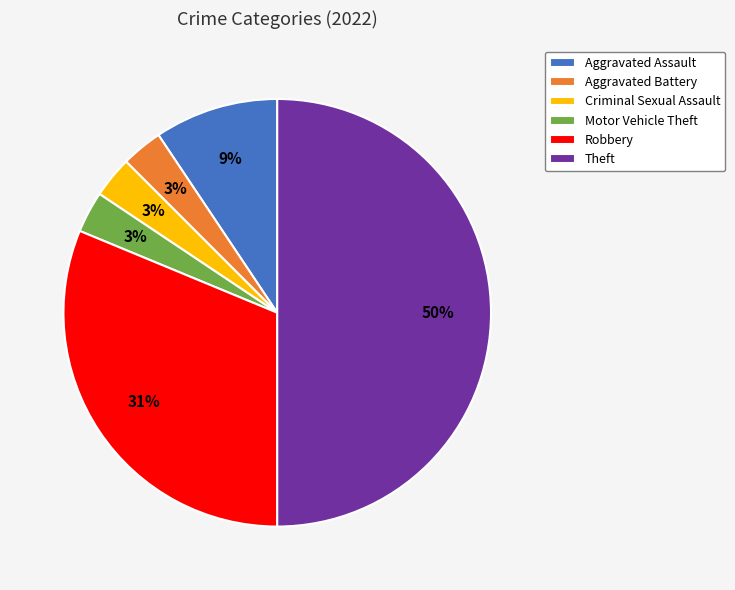

Which has a higher value, Criminal Sexual Assault or Theft?

Theft